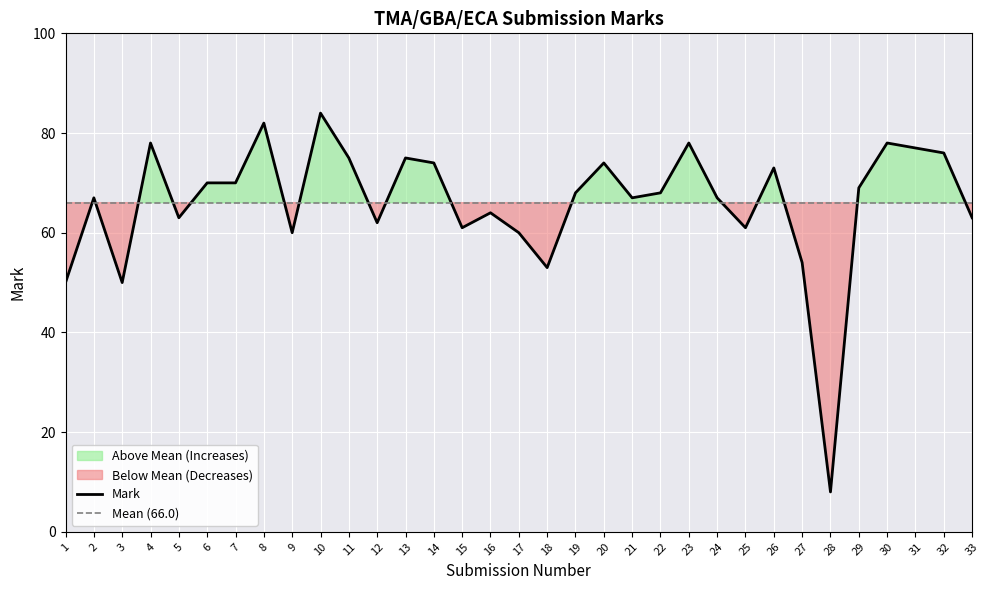

What is the value of the Mean (66.0) point at the 22nd from the left?

66.0